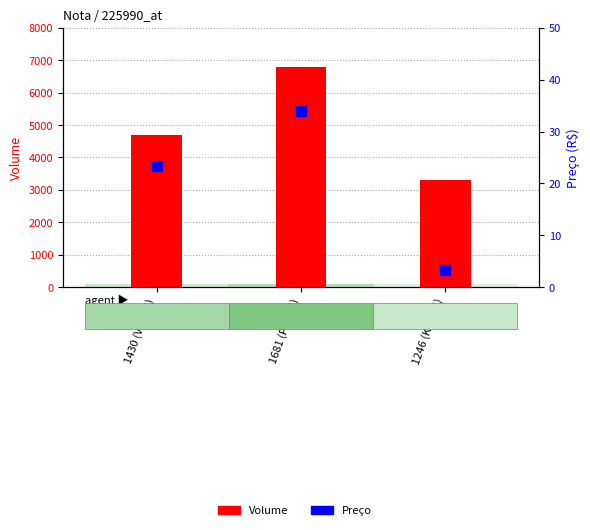

Which series has the widest spread of Y values?

Volume